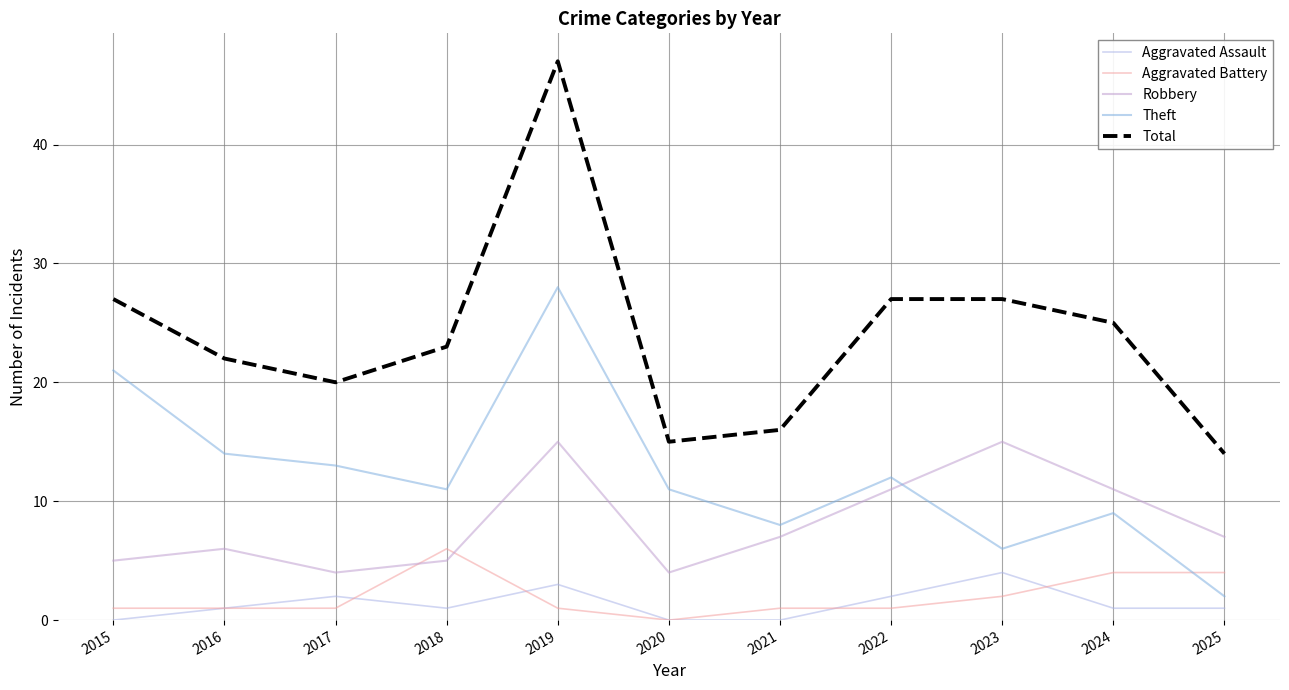

In Aggravated Battery, how many points are lower than both neighbors (excluding endpoints)?

1